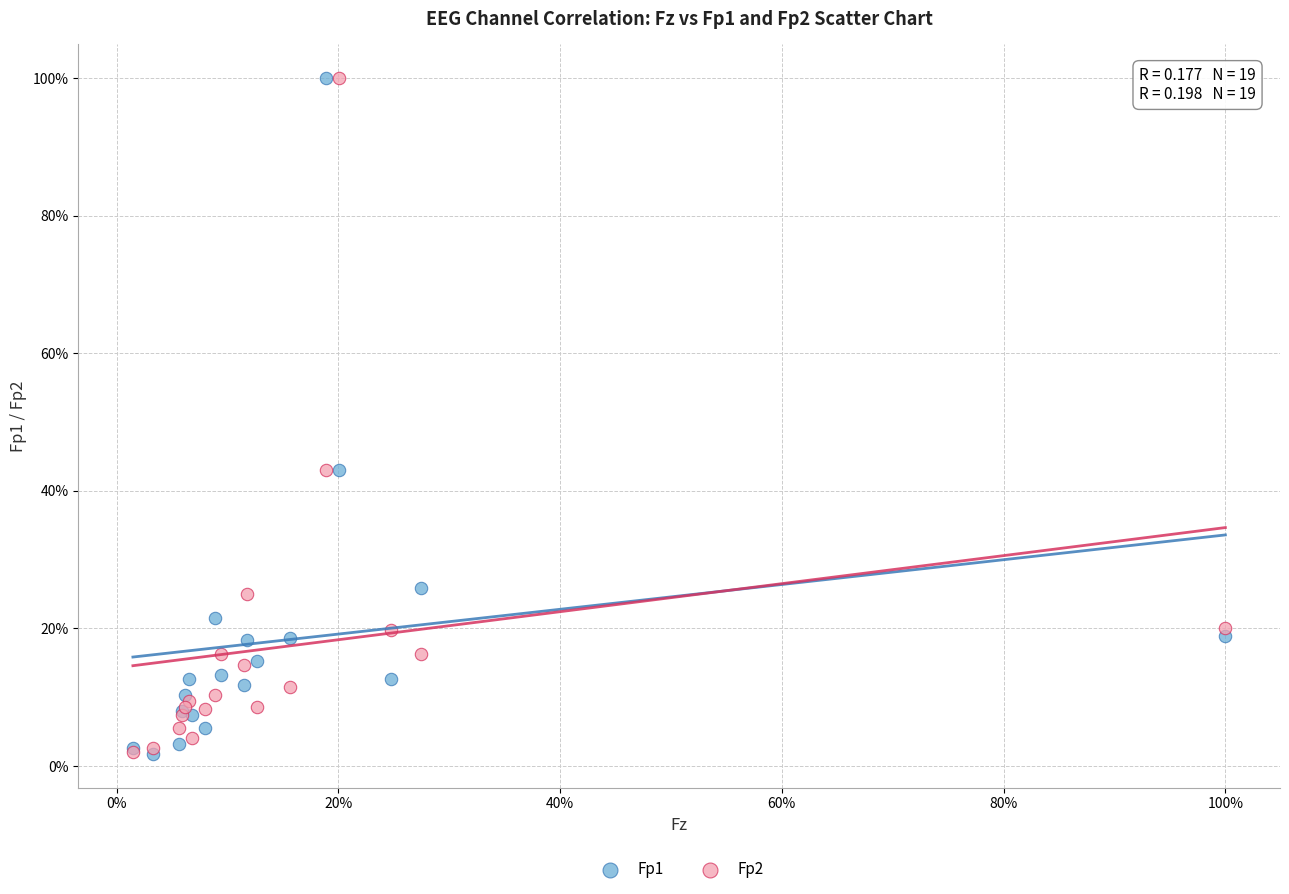

Which series has the largest Y range (max minus min)?

Fp1